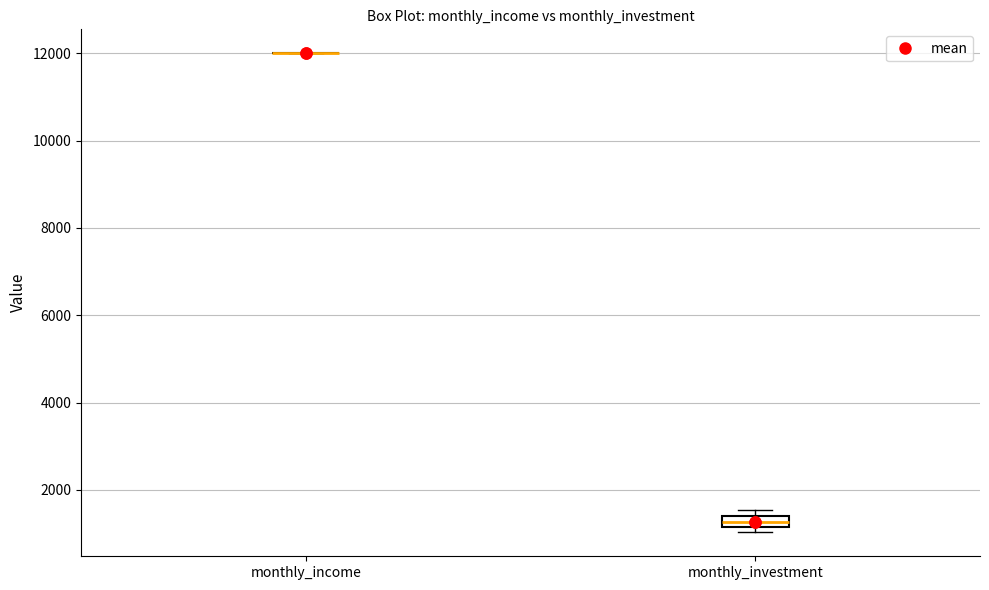

Where is the upper edge of the box for monthly_investment on the y-axis? The values are not printed on the chart, so give them approximately, as read against the axis.

1400